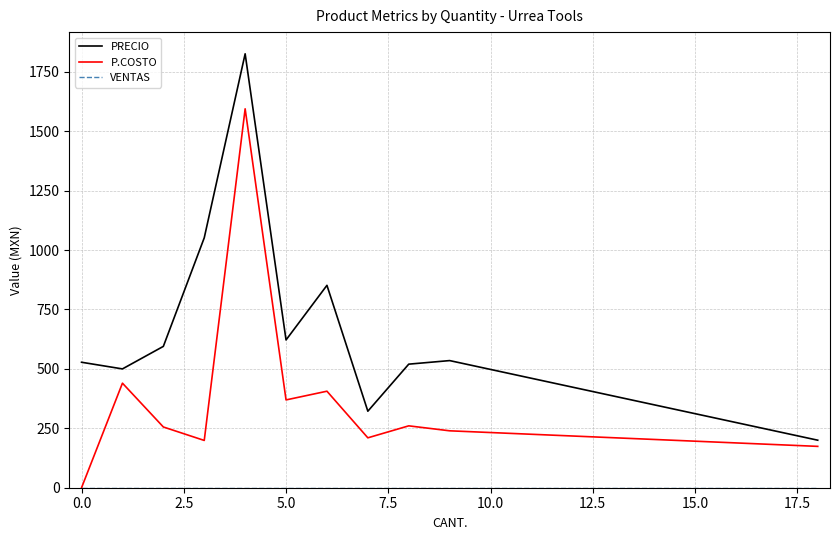

What is the greatest value displayed?

1826.0